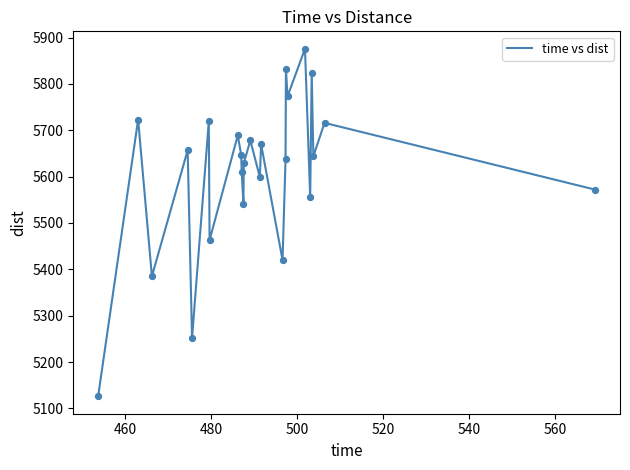

What is the smallest value displayed?

5126